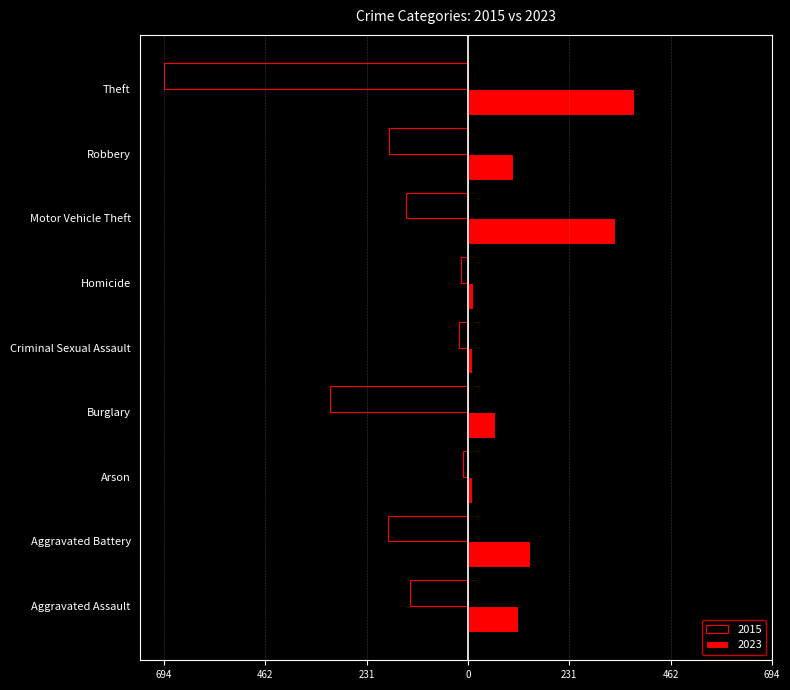

Rank the series by their average value, from lowest to highest.

2015, 2023